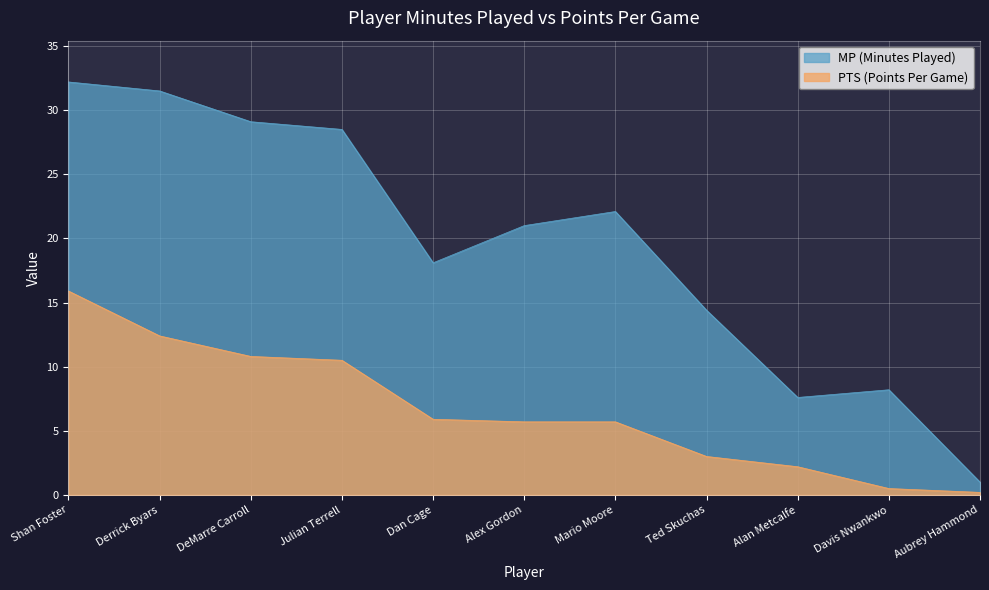

True or false: MP and PTS intersect in this chart.

False